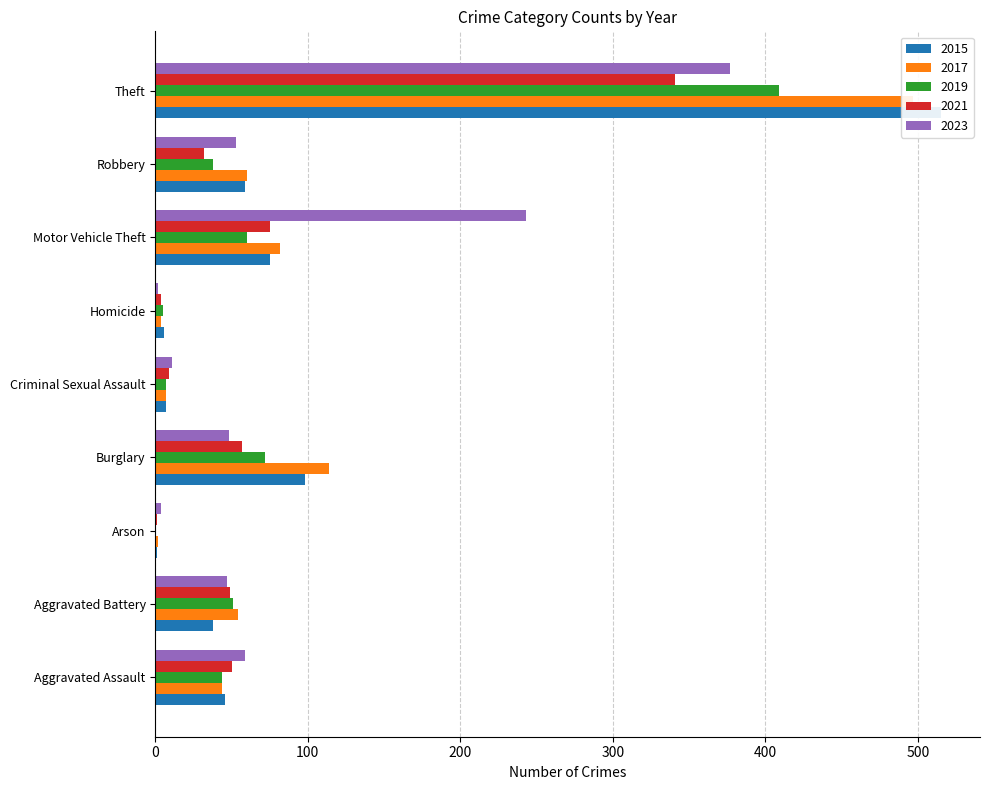

Which series has the largest total across all categories?

2017